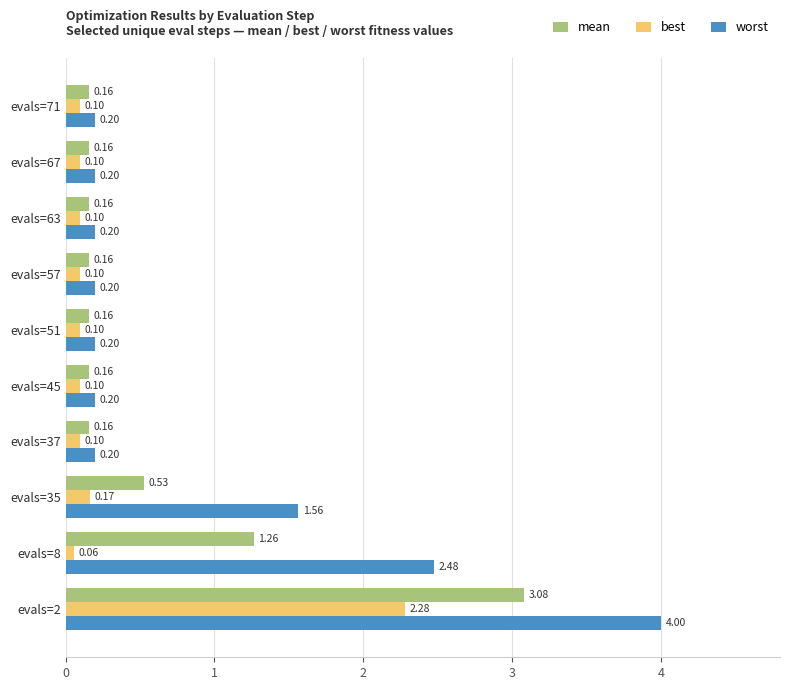

At evals=37, list the series in order from smallest to largest.

best, mean, worst